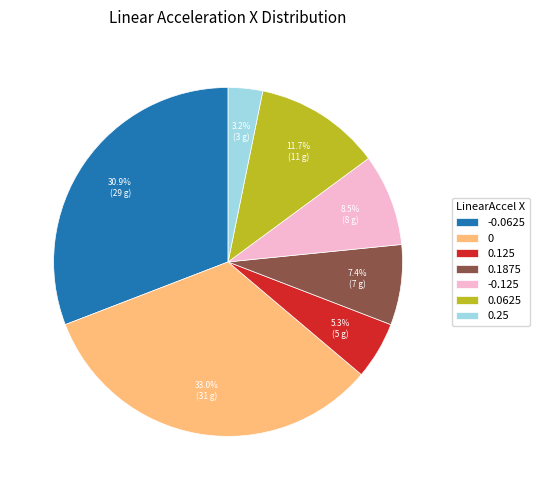

To the nearest percent, what is the difference between the largest and smallest slice percentages?

30%